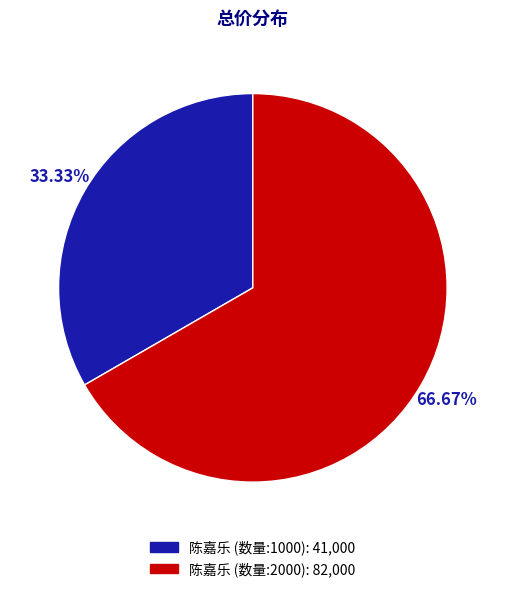

How many slices are in this pie chart?

2